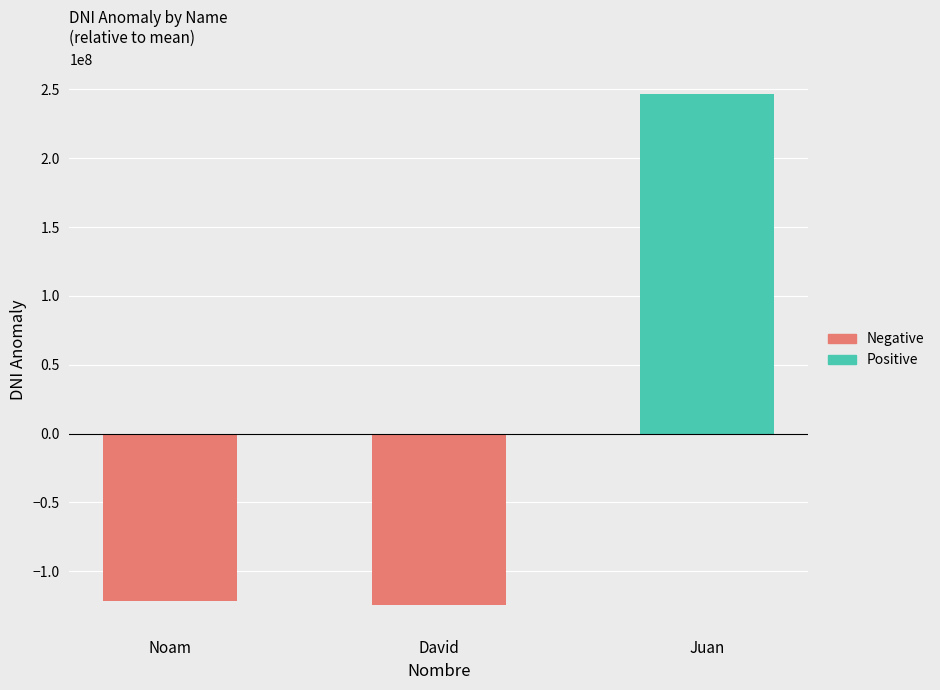

Rank the categories by value from lowest to highest.

David, Noam, Juan